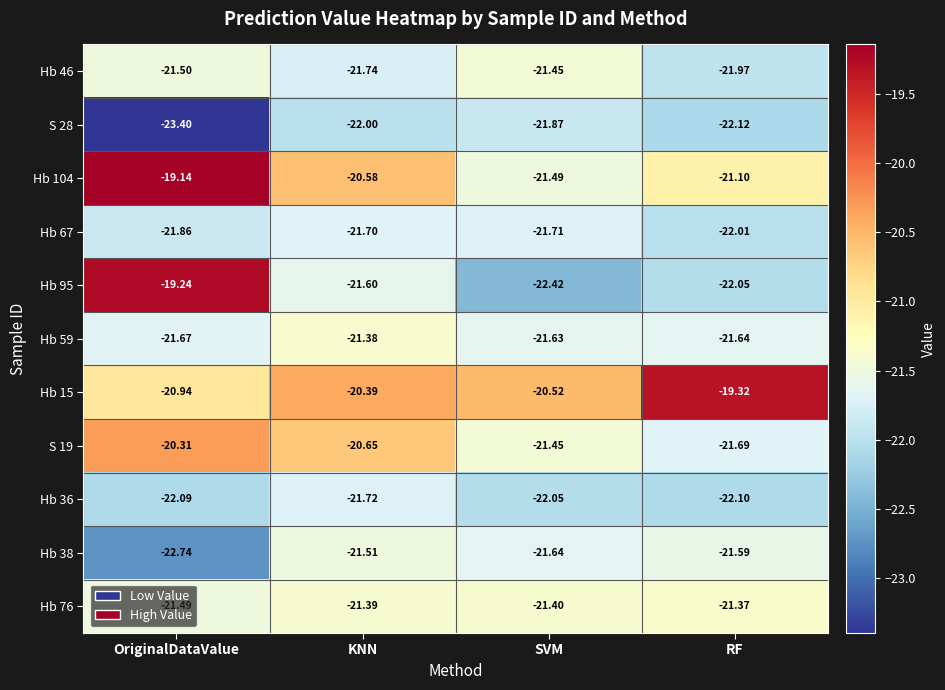

Which category has the lowest value across all series?

OriginalDataValue